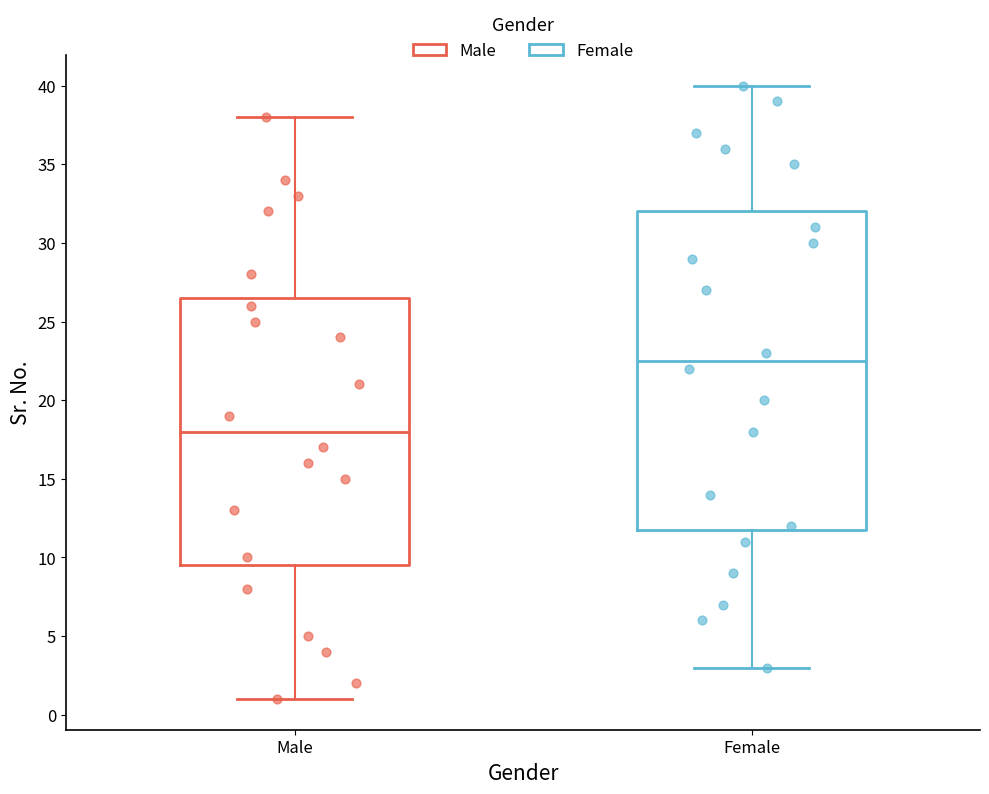

Reading left to right, transcribe this box plot: for each box, give where its median line is, the range the box spans, and where its two whiskers end, as read against the y-axis. The values are not printed on the chart, so give them approximately, as read against the axis.

Male: median 18.0, box 9.5 to 26.5, whiskers 1.0 to 38.0
Female: median 22.5, box 12.0 to 32.0, whiskers 3.0 to 40.0